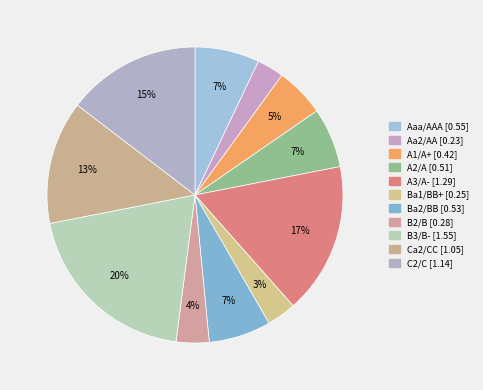

How many segments does this pie chart have?

11